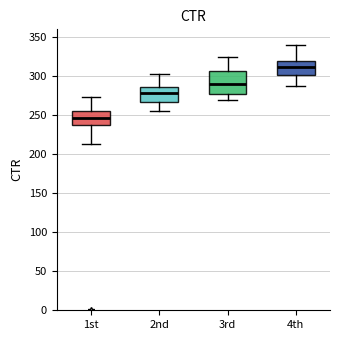

Where is the lower edge of the box for 2nd on the y-axis? The values are not printed on the chart, so give them approximately, as read against the axis.

265